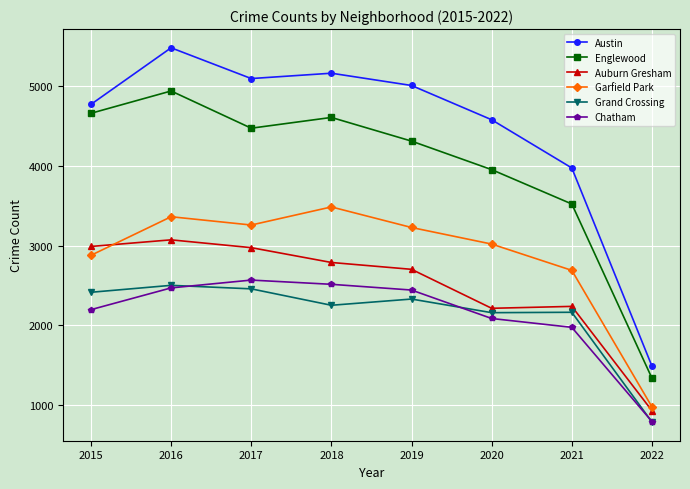

At which label is Garfield Park closest to 2229?

2021